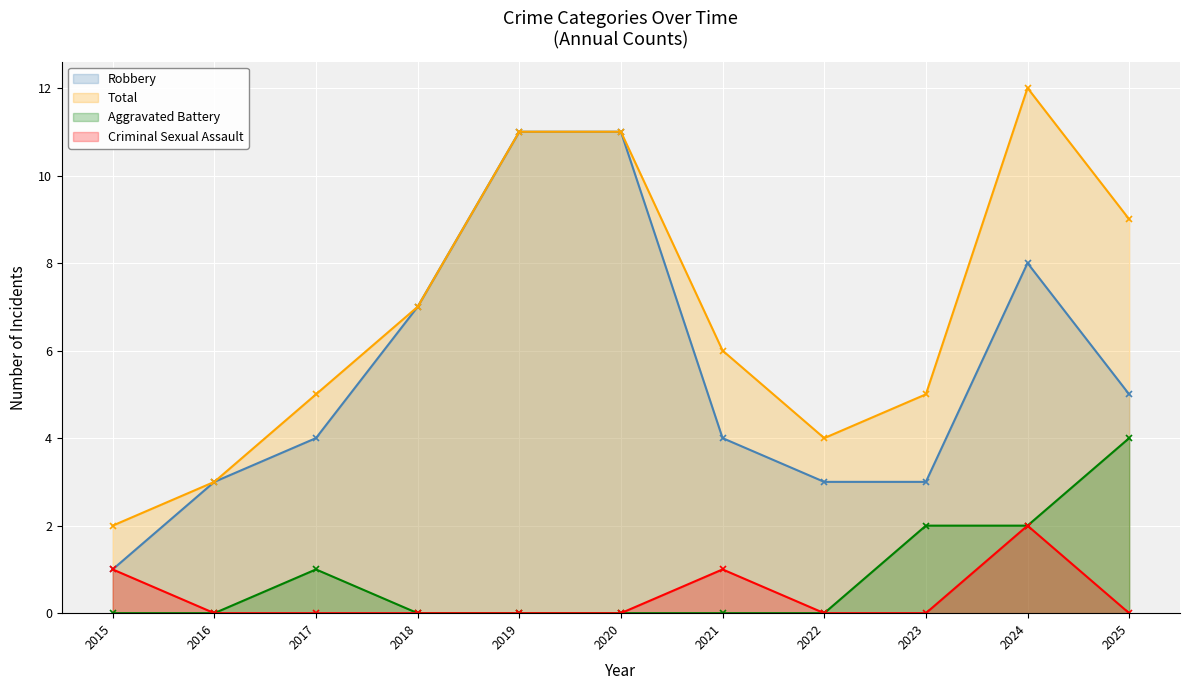

What is the sum of the Total values at 2022 and 2018?

11